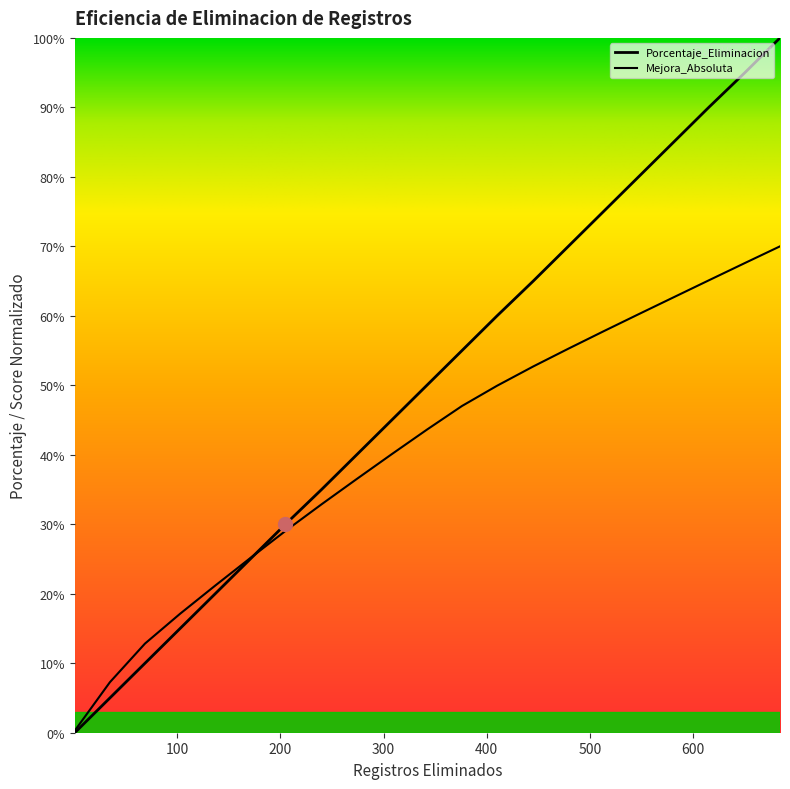

List the series in order of their overall mean, highest first.

Porcentaje_Eliminacion, Mejora_Absoluta